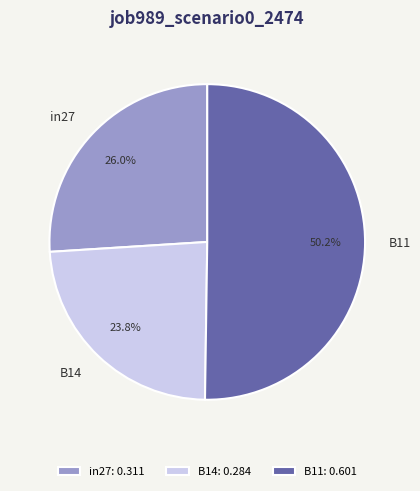

To the nearest percent, what is the average slice percentage?

33%